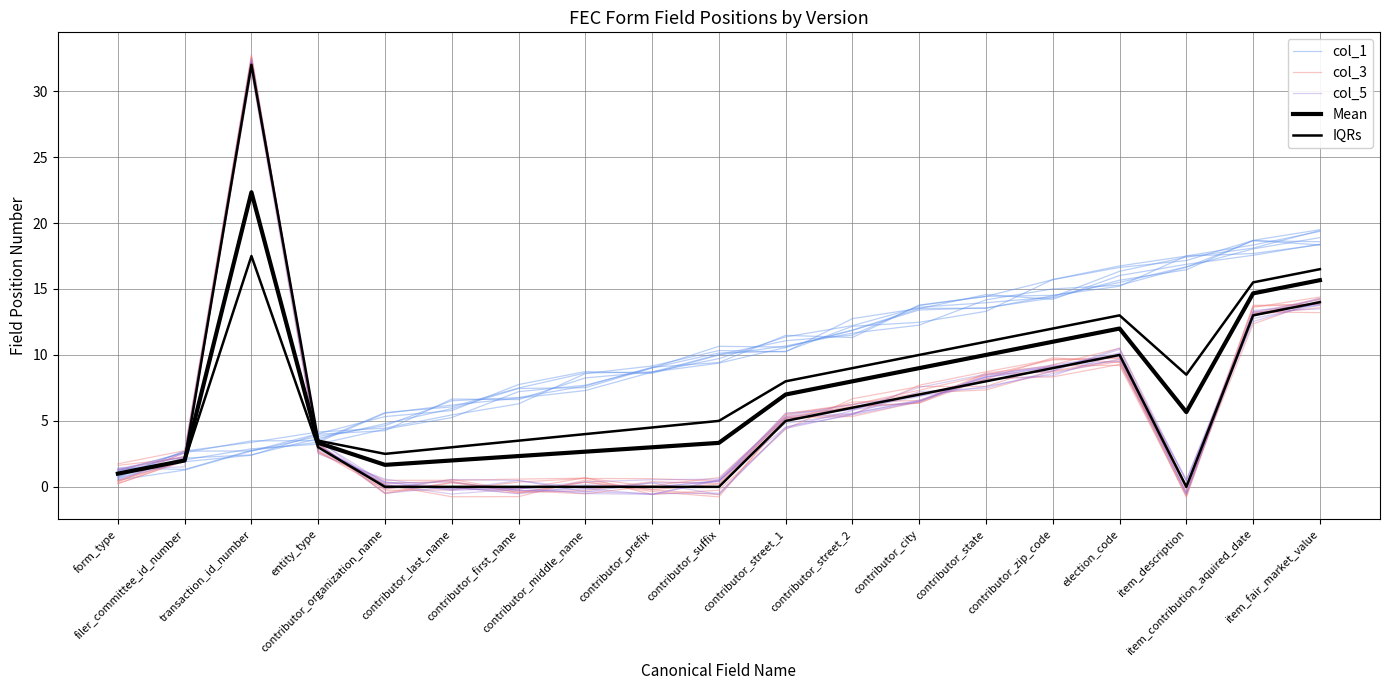

What is the greatest value displayed?

32.8